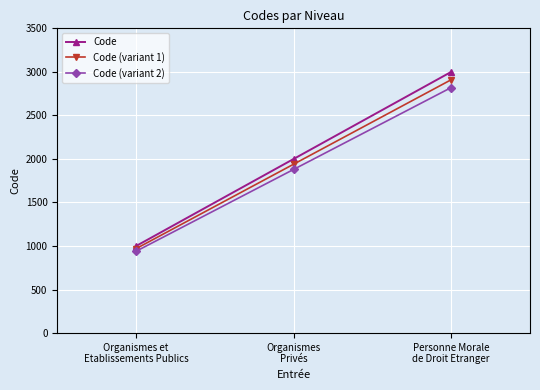

Which series has the largest range (max minus min)?

Code